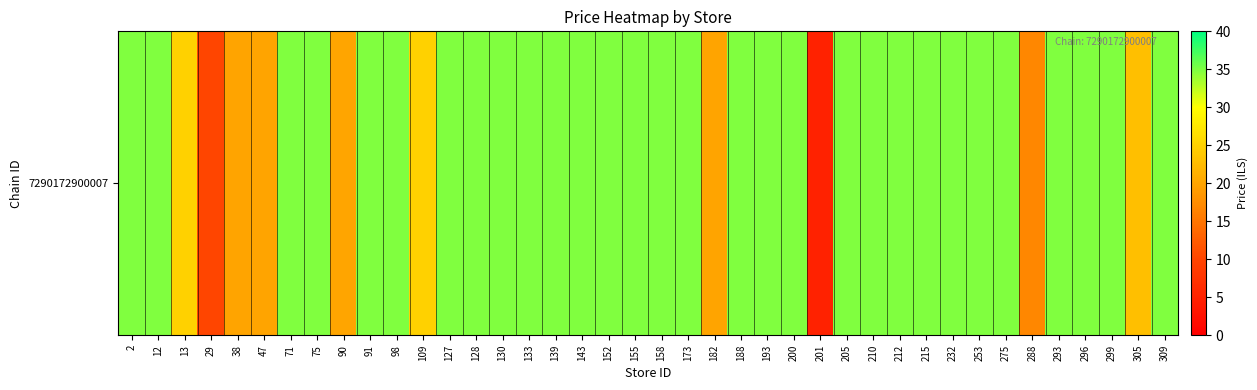

What is the difference between the maximum and second lowest values?

24.9